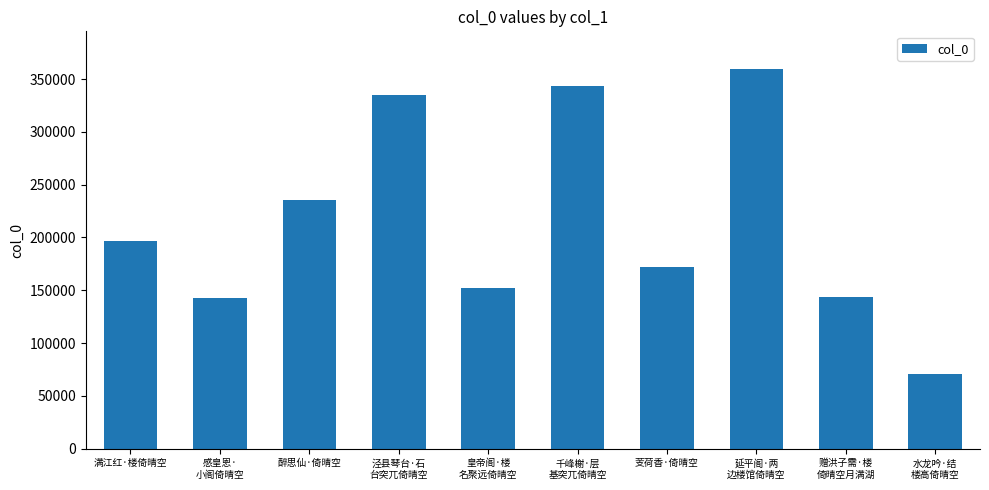

What is the value of the 2nd bar from the left?

143016